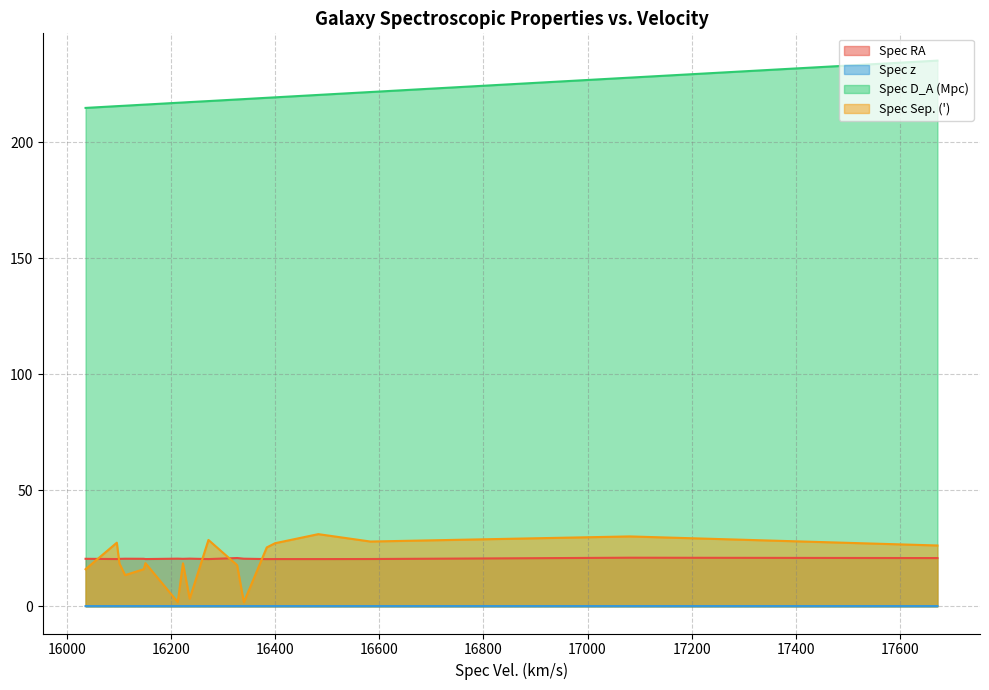

The Spec D_A (Mpc) series shows 235.2 at 11. True or false?

True